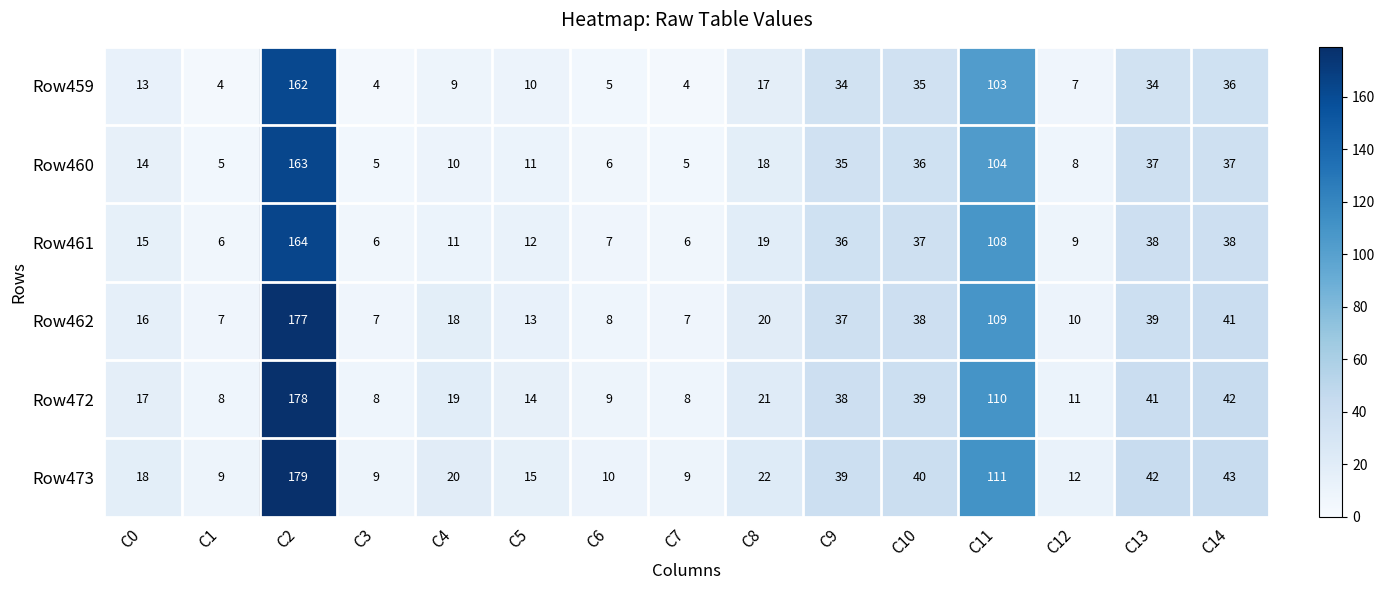

At C11, list the series in order from largest to smallest.

Row473, Row472, Row462, Row461, Row460, Row459